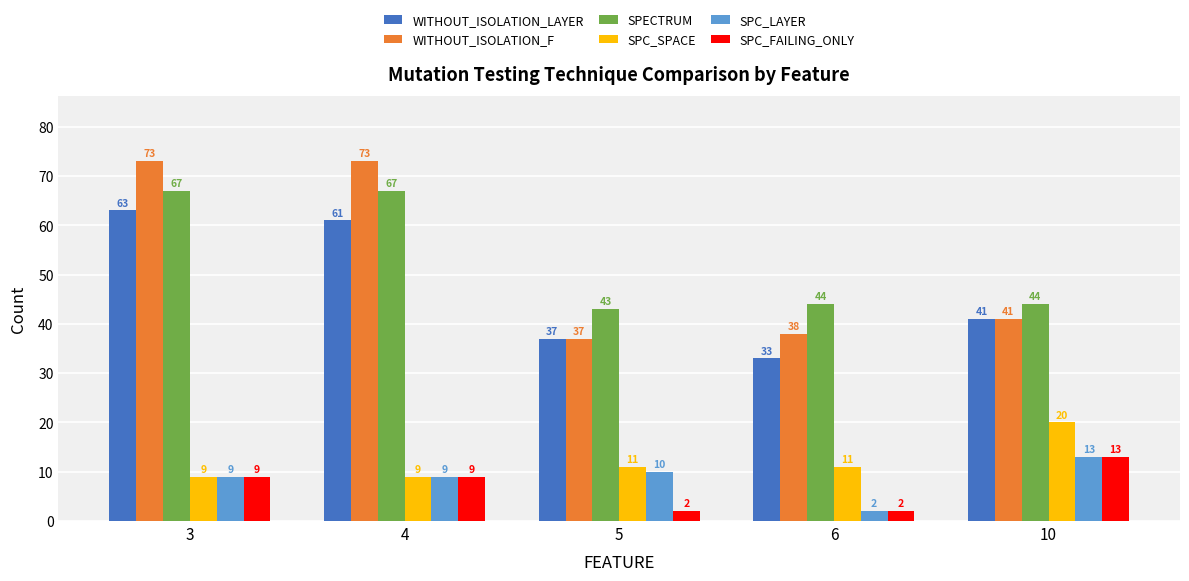

What value does the SPC_LAYER series have at 3, to the nearest 5?

10